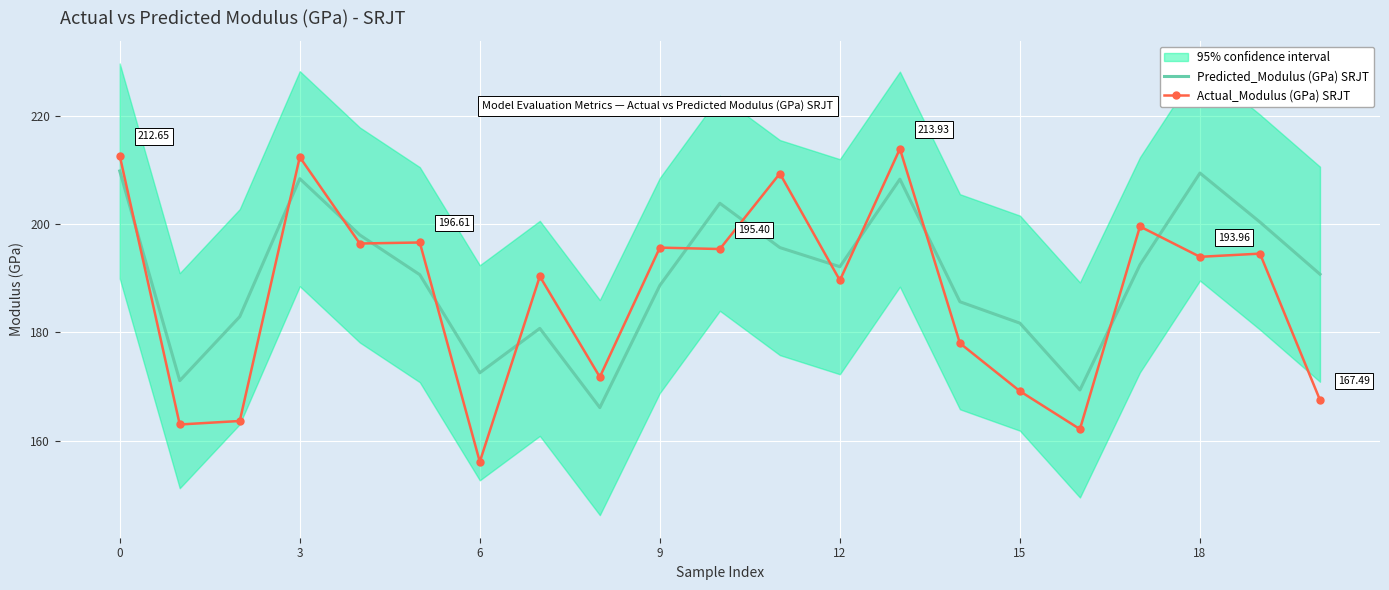

Is the value of Actual_Modulus (GPa) SRJT at 12 greater than the value of Predicted_Modulus (GPa) SRJT at 12?

No